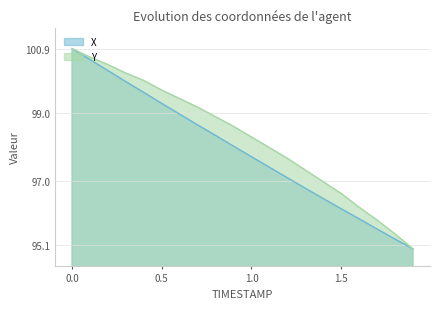

List the series in order of their overall mean, highest first.

Y, X